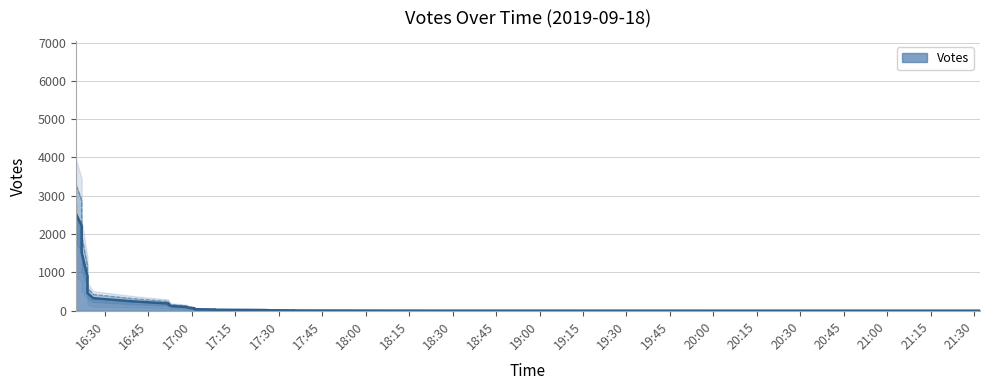

The value at 2019-09-18 17:01 is 61. True or false?

True